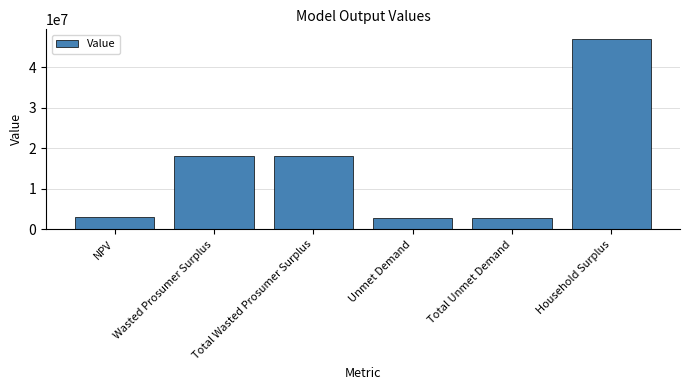

What value does the data have at NPV?

2985431.2